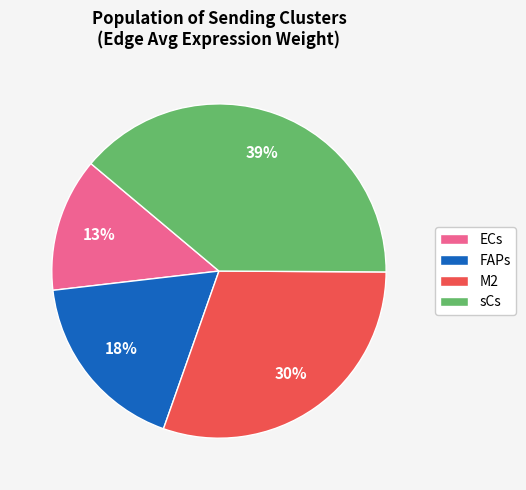

What is the smallest slice in the pie chart?

ECs